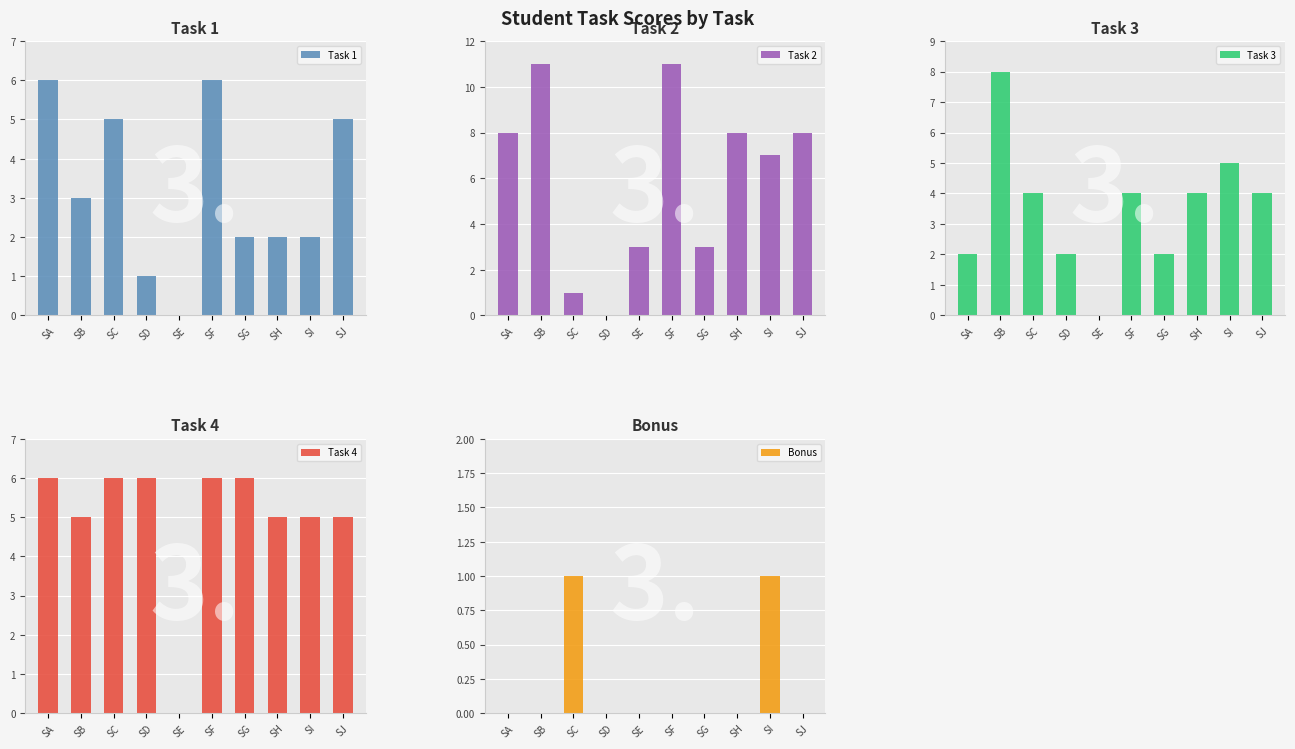

How many categories are shown in the chart?

10